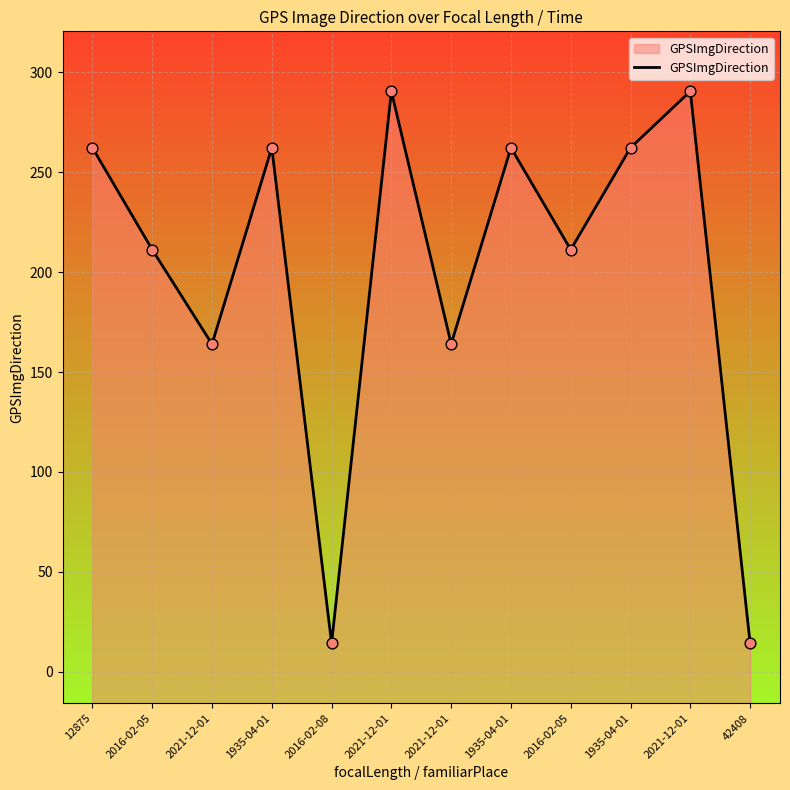

What is the ratio of the value at 2021-12-01 to the value at 2021-12-01?

1.8